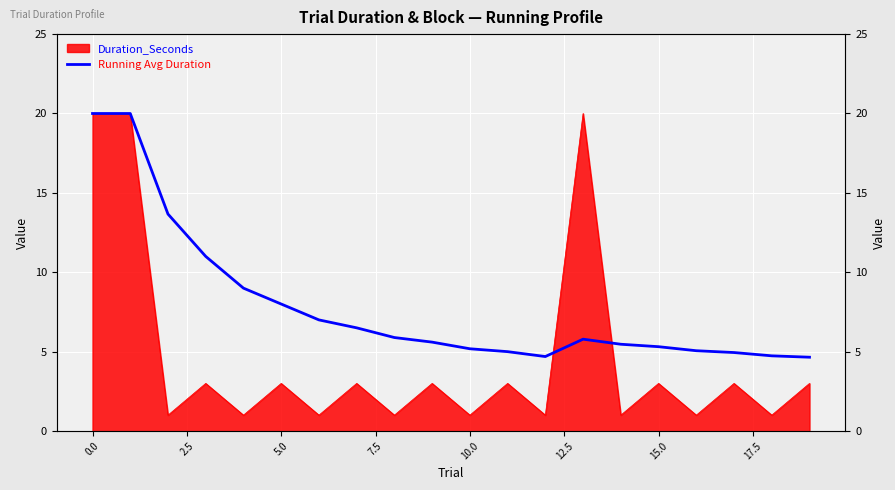

True or false: the data shows 8.2 at 11.

False